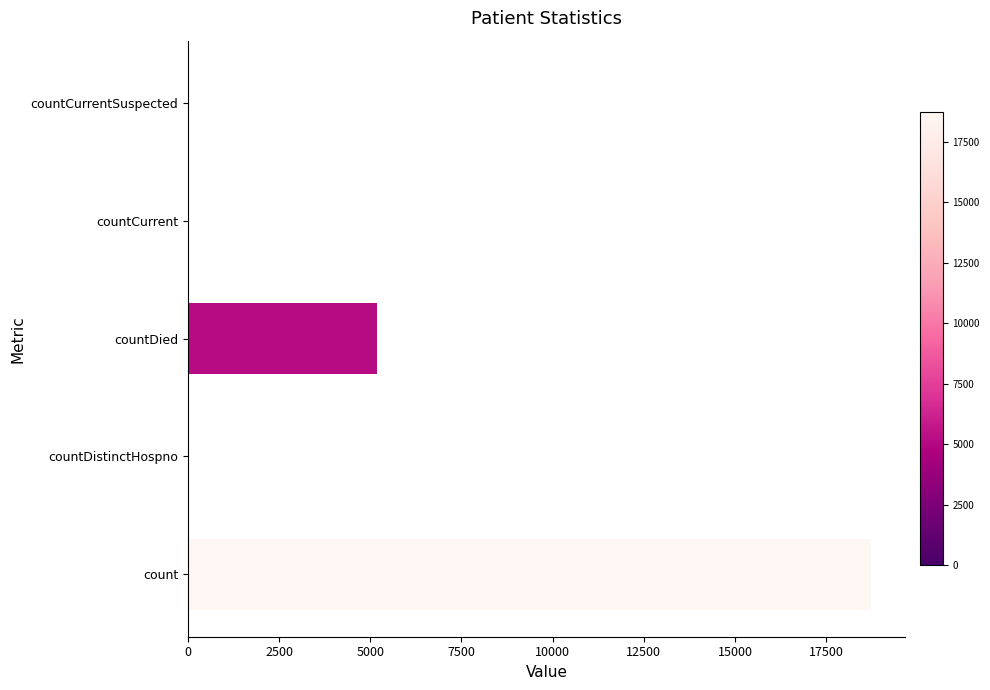

Which has a higher value, countDied or countCurrent?

countDied